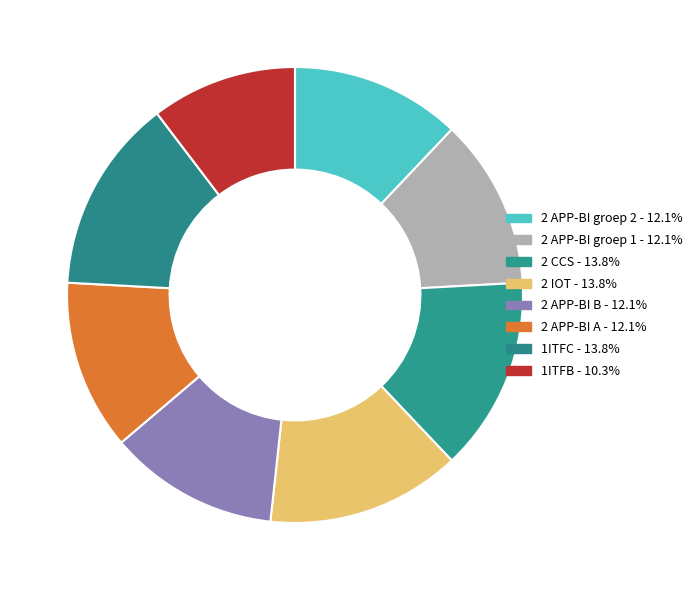

To the nearest percent, what is the difference between the largest and smallest slice percentages?

3%